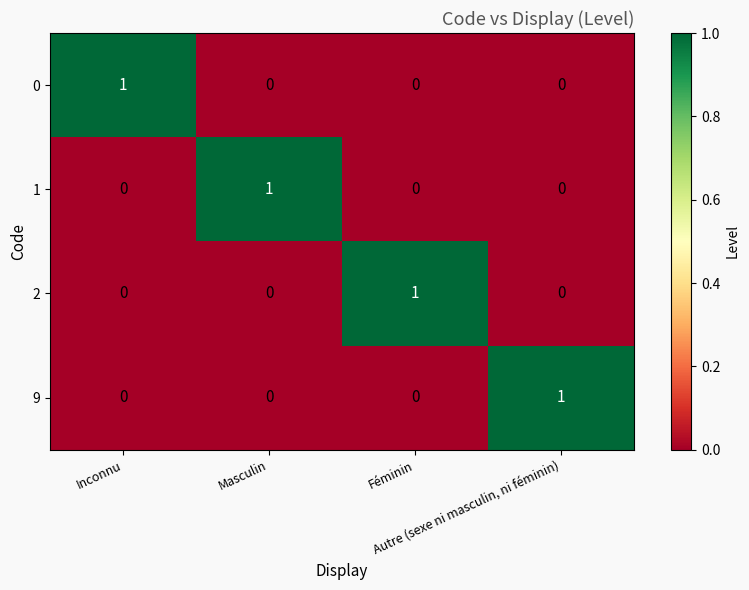

Count the 0 values in the range 0 to 1.

4